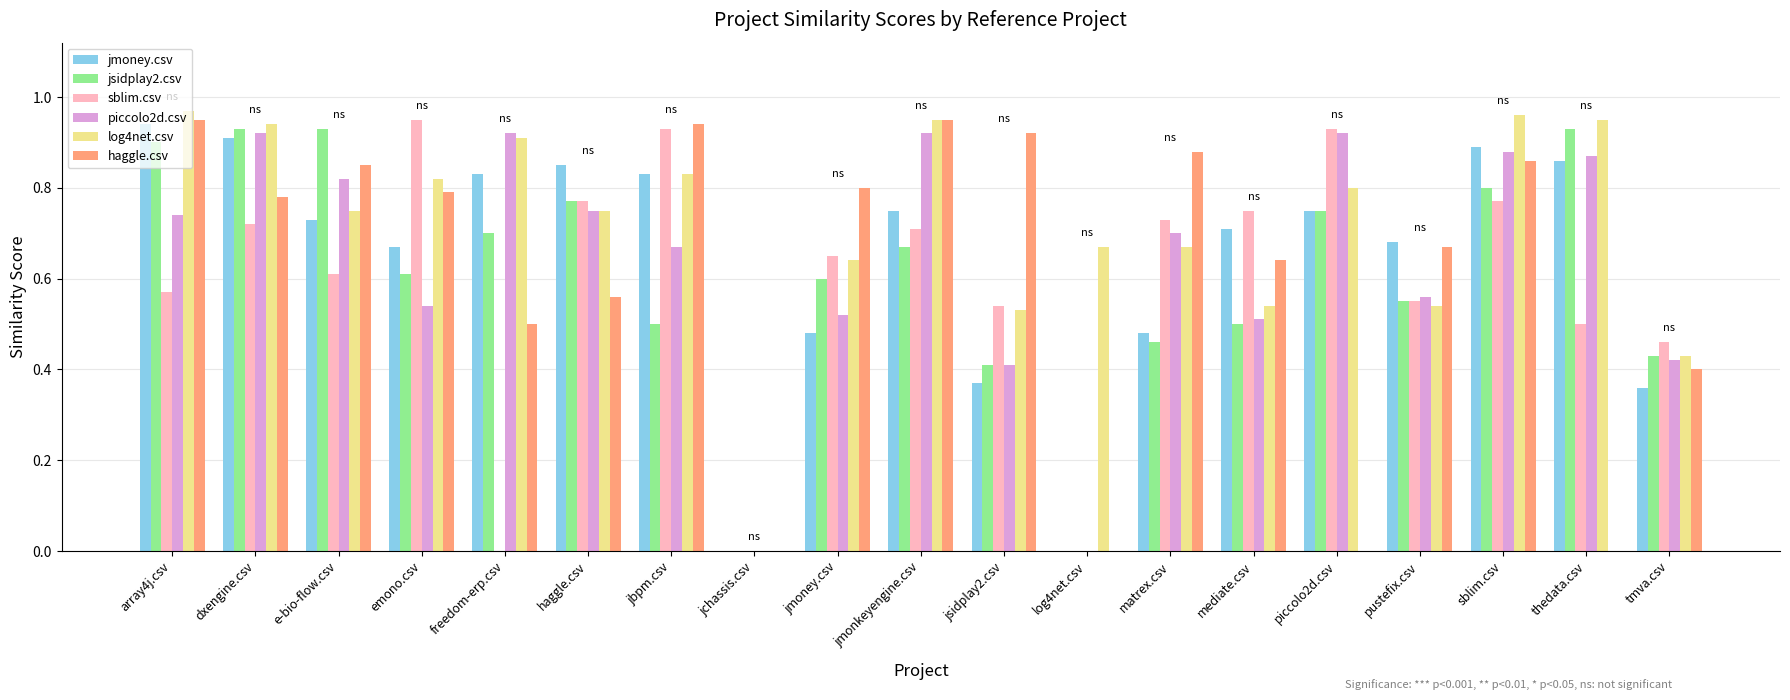

Which series has the largest range (max minus min)?

log4net.csv